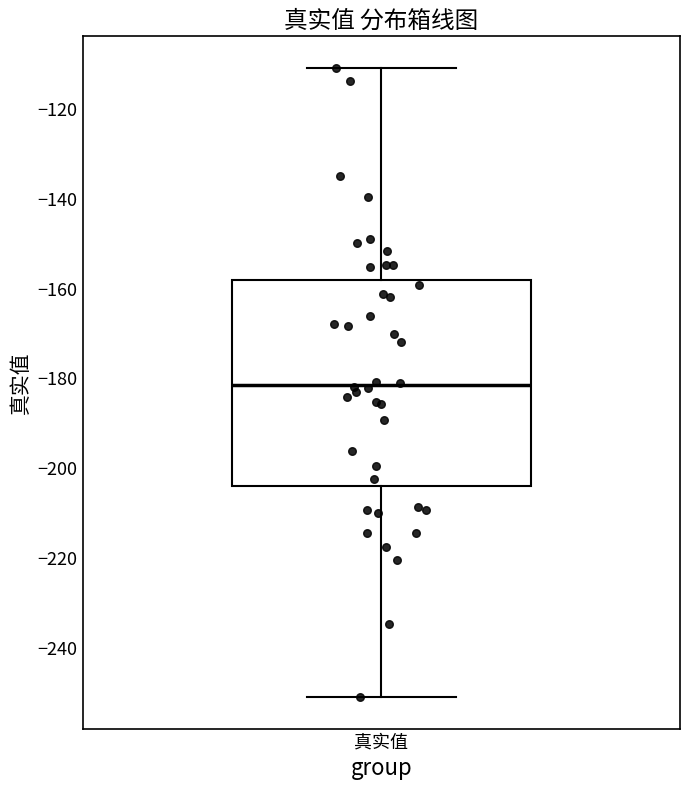

Where is the lower edge of the box for 真实值 on the y-axis? The values are not printed on the chart, so give them approximately, as read against the axis.

-204